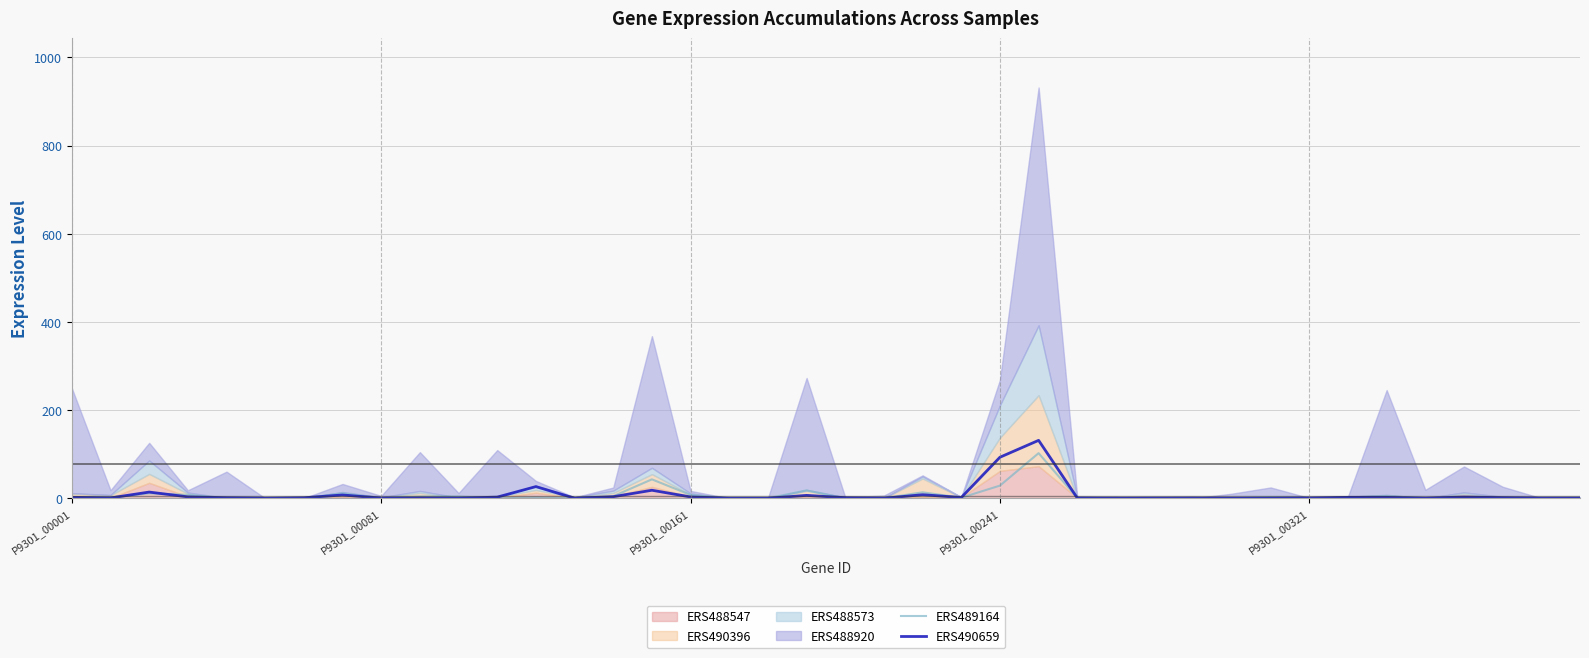

What is the difference between the maximum and minimum values in the ERS489164 series?

102.3